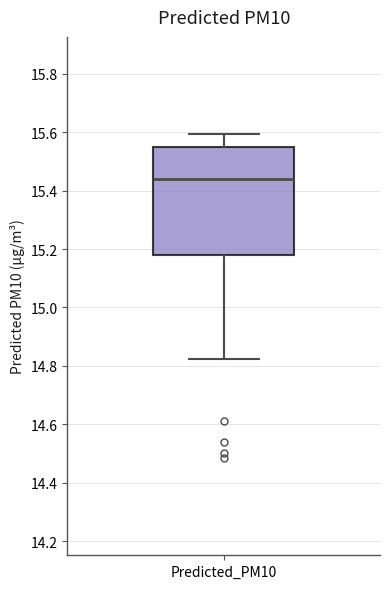

Read this box plot against the y-axis: the position of the median line, the range covered by the box, and the ends of both whiskers. The values are not printed on the chart, so give them approximately, as read against the axis.

median 15.44, box 15.18 to 15.54, whiskers 14.82 to 15.60